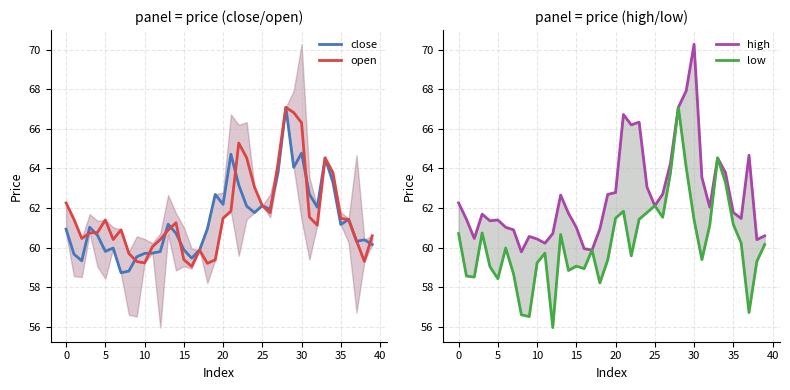

How many lines are shown in the chart?

4